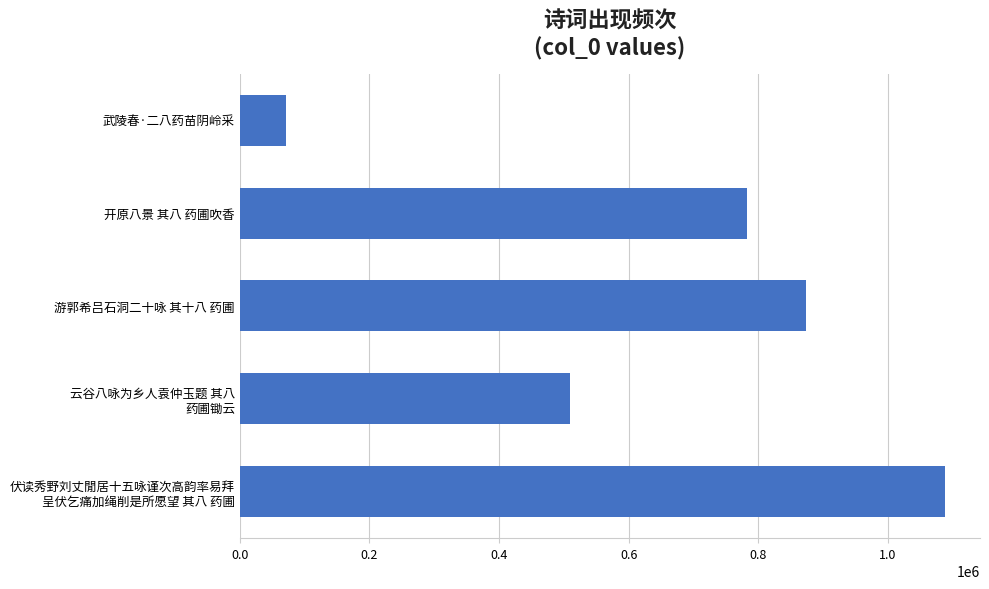

Reading bottom to top, extract all data points from this chart.

1087864	509567	874395	782030	71475